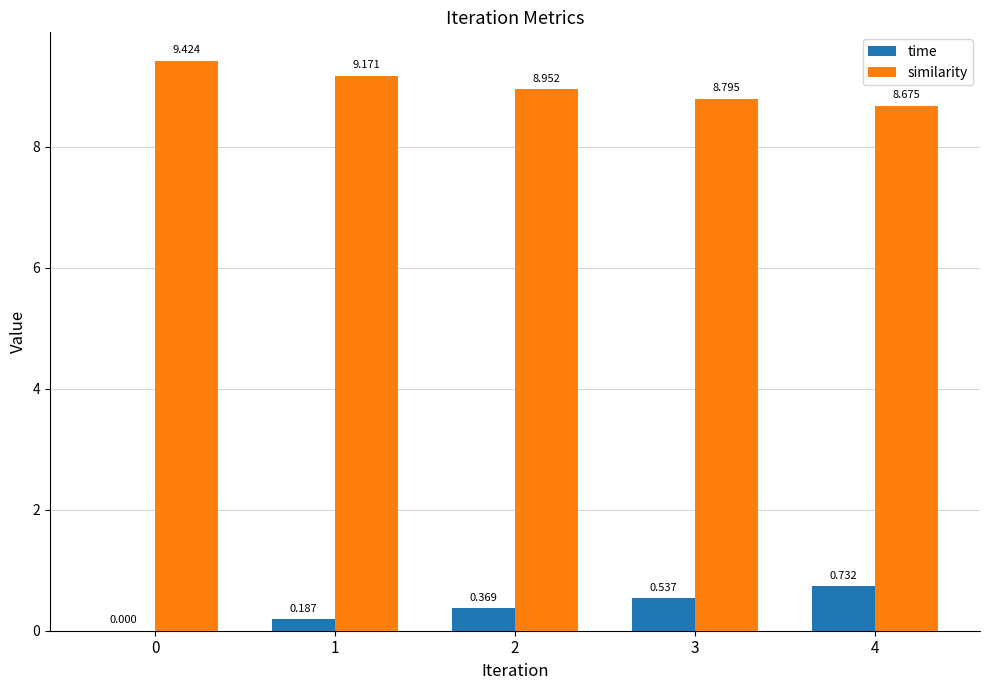

Between 0 and 2, which series saw the biggest shift?

similarity